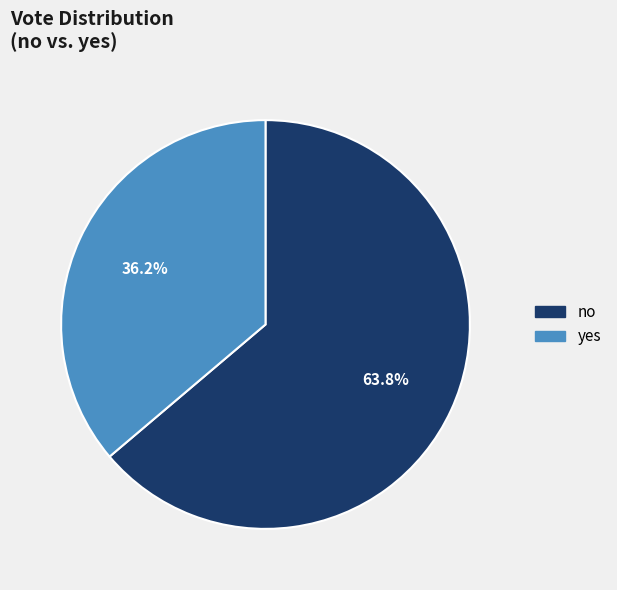

True or false: no accounts for 64% of the total.

True